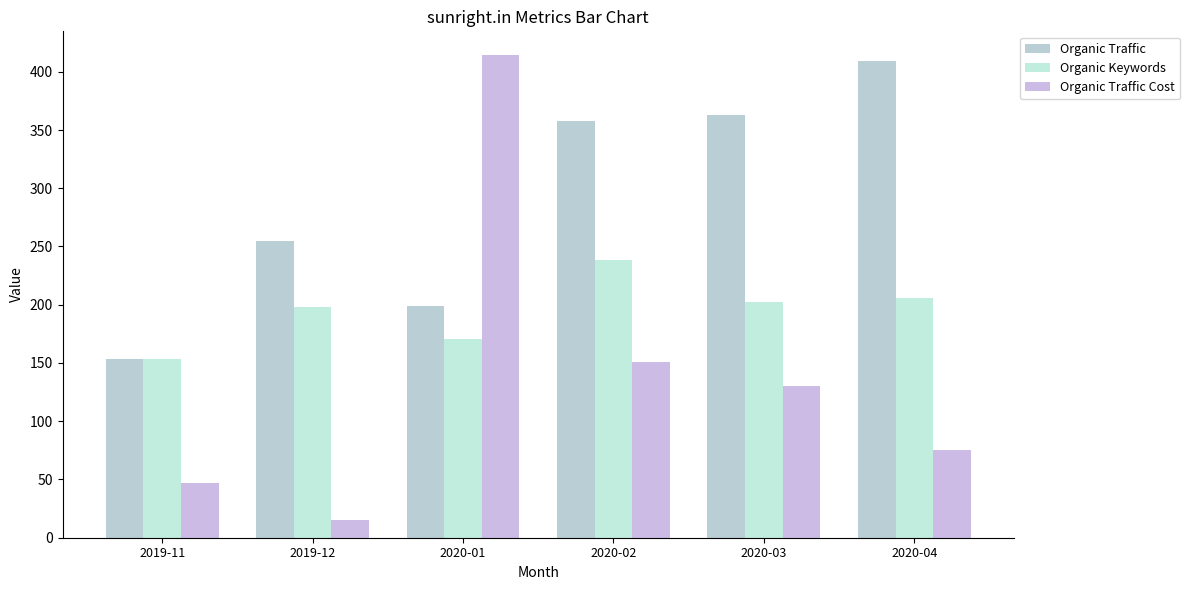

At which label is Organic Keywords closest to 195?

2019-12